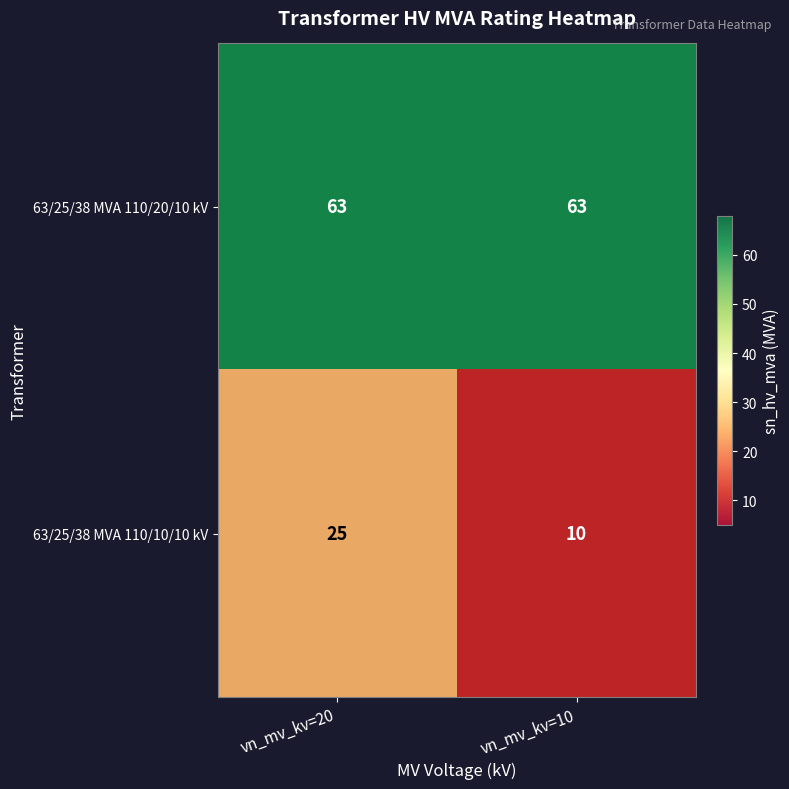

What is the spread (max minus min) of values at vn_mv_kv=10?

53